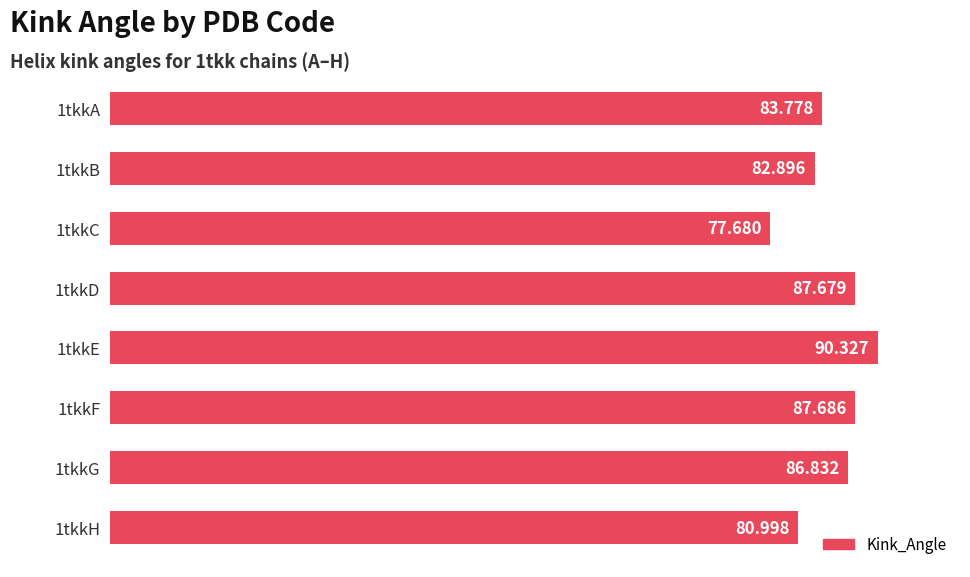

List the labels in order of value, largest first.

1tkkE, 1tkkF, 1tkkD, 1tkkG, 1tkkA, 1tkkB, 1tkkH, 1tkkC